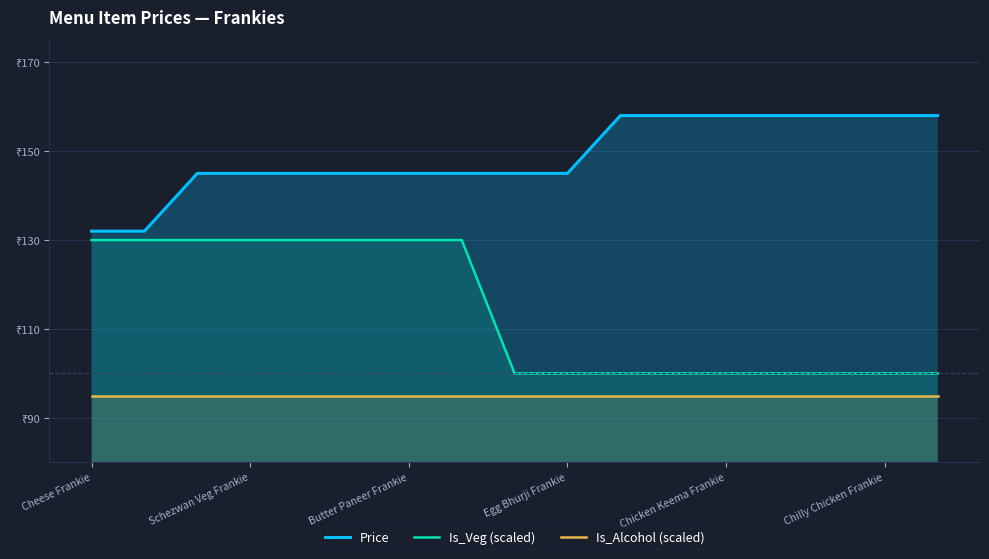

True or false: Price has a value of 158 at 11.

True